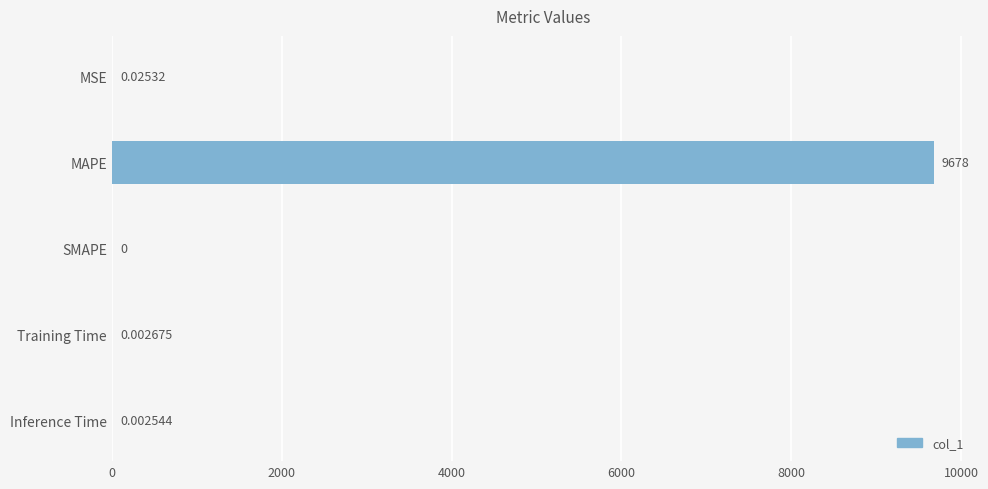

Which has a higher value, Inference Time or SMAPE?

Inference Time